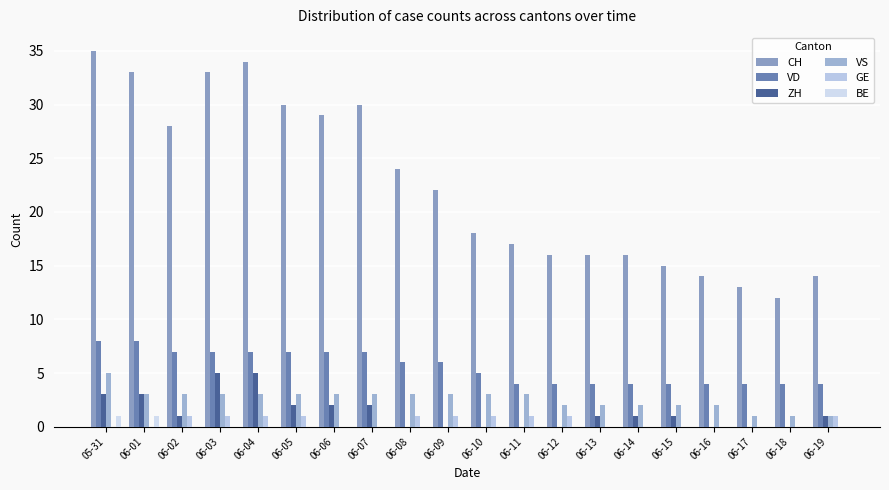

Reading left to right, extract all data points from this chart.

CH: 05-31=35	06-01=33	06-02=28	06-03=33	06-04=34	06-05=30	06-06=29	06-07=30	06-08=24	06-09=22	06-10=18	06-11=17	06-12=16	06-13=16	06-14=16	06-15=15	06-16=14	06-17=13	06-18=12	06-19=14
VD: 05-31=8	06-01=8	06-02=7	06-03=7	06-04=7	06-05=7	06-06=7	06-07=7	06-08=6	06-09=6	06-10=5	06-11=4	06-12=4	06-13=4	06-14=4	06-15=4	06-16=4	06-17=4	06-18=4	06-19=4
ZH: 05-31=3	06-01=3	06-02=1	06-03=5	06-04=5	06-05=2	06-06=2	06-07=2	06-08=0	06-09=0	06-10=0	06-11=0	06-12=0	06-13=1	06-14=1	06-15=1	06-16=0	06-17=0	06-18=0	06-19=1
VS: 05-31=5	06-01=3	06-02=3	06-03=3	06-04=3	06-05=3	06-06=3	06-07=3	06-08=3	06-09=3	06-10=3	06-11=3	06-12=2	06-13=2	06-14=2	06-15=2	06-16=2	06-17=1	06-18=1	06-19=1
GE: 05-31=0	06-01=0	06-02=1	06-03=1	06-04=1	06-05=1	06-06=0	06-07=0	06-08=1	06-09=1	06-10=1	06-11=1	06-12=1	06-13=0	06-14=0	06-15=0	06-16=0	06-17=0	06-18=0	06-19=1
BE: 05-31=1	06-01=1	06-02=0	06-03=0	06-04=0	06-05=0	06-06=0	06-07=0	06-08=0	06-09=0	06-10=0	06-11=0	06-12=0	06-13=0	06-14=0	06-15=0	06-16=0	06-17=0	06-18=0	06-19=0